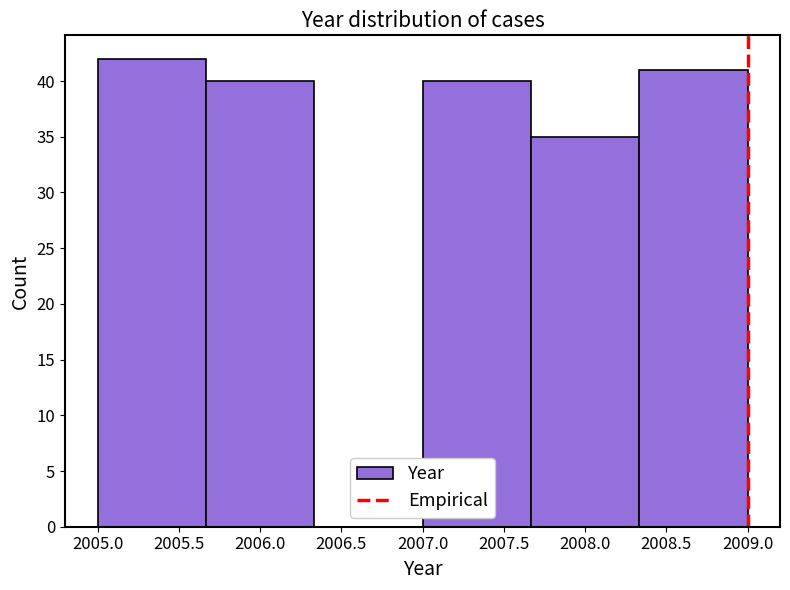

Reading left to right, transcribe this chart: for each bar, give the range it covers on the x-axis and its height. Neither the bar edges nor the heights are printed on the chart, so give them approximately, as read against the axes.

2005.00 to 2005.65: 42
2005.65 to 2006.35: 40
2006.35 to 2007.00: 0
2007.00 to 2007.65: 40
2007.65 to 2008.35: 35
2008.35 to 2009.00: 41